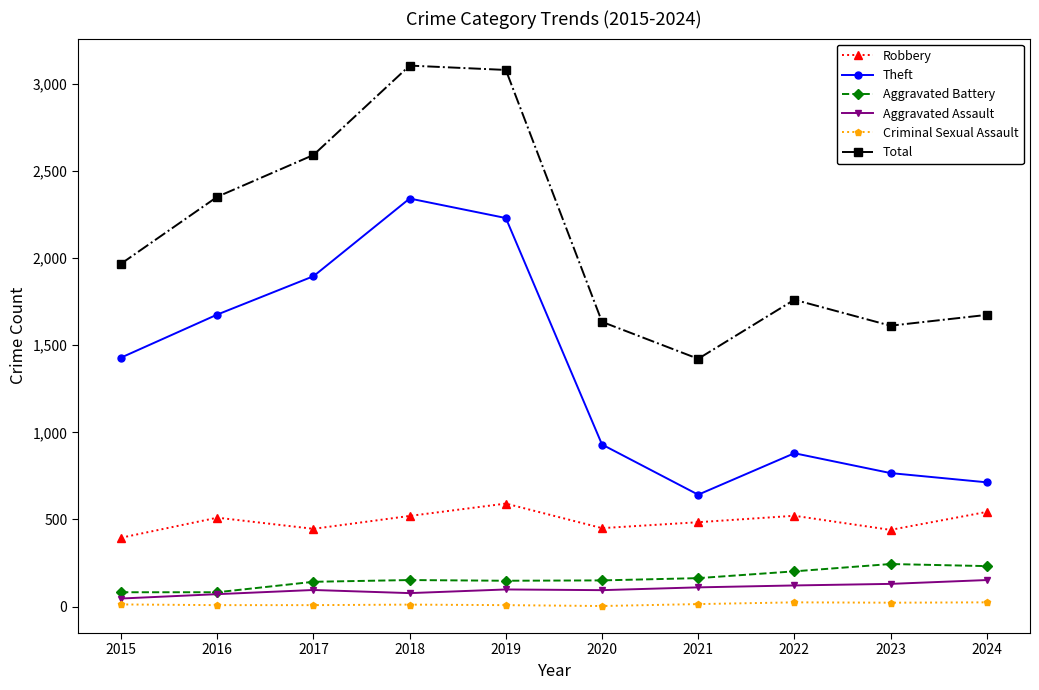

The Aggravated Battery series shows 244 at 2023. True or false?

True